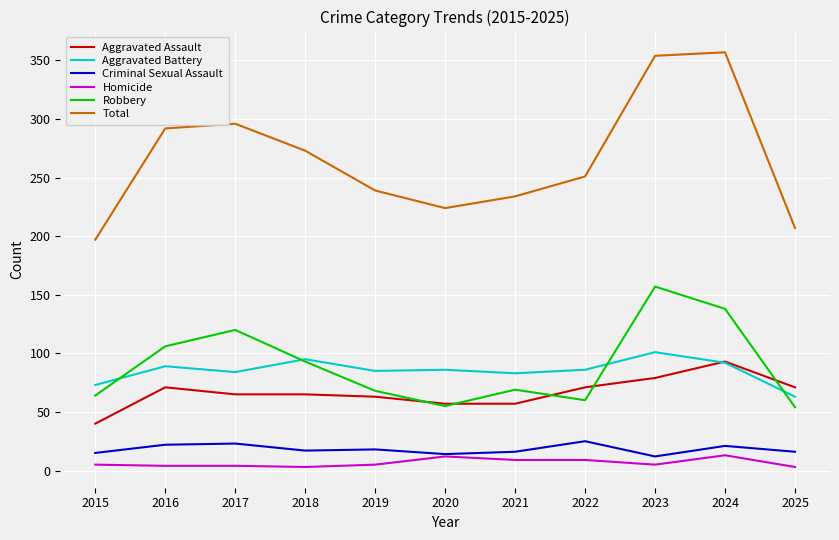

Rank the series by their maximum value, from highest to lowest.

Total, Robbery, Aggravated Battery, Aggravated Assault, Criminal Sexual Assault, Homicide